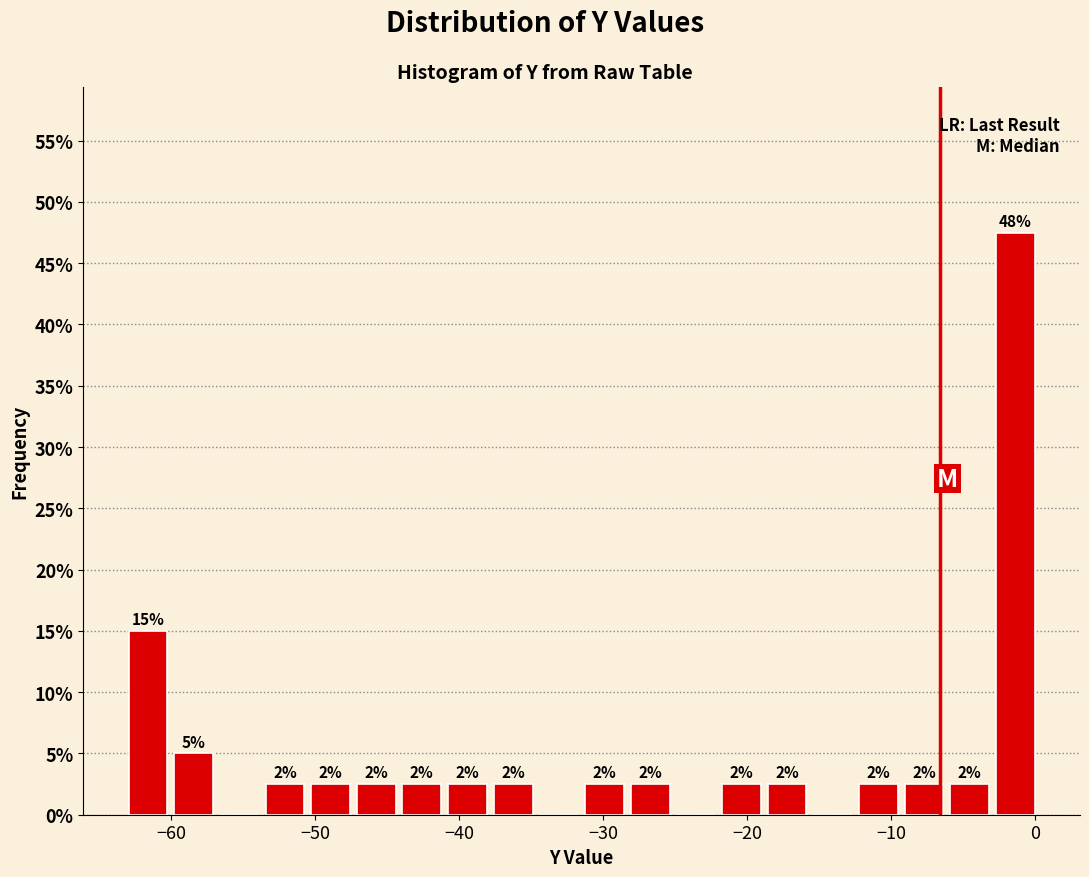

Around what value on the x-axis is the tallest bar? Give the approximate position of its centre, as read against the axis.

-1